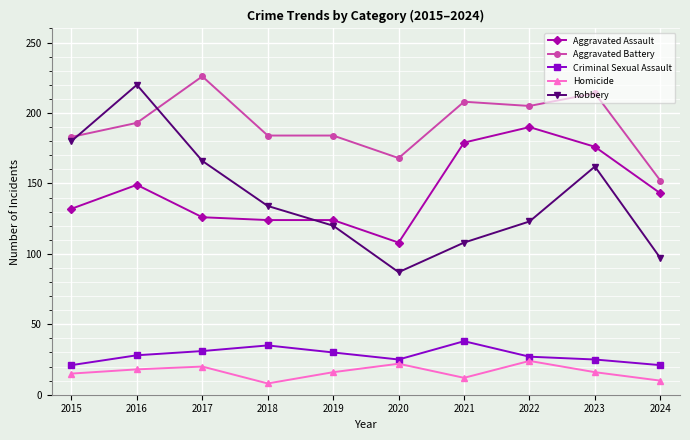

What is the total value across all series at 2023?

593